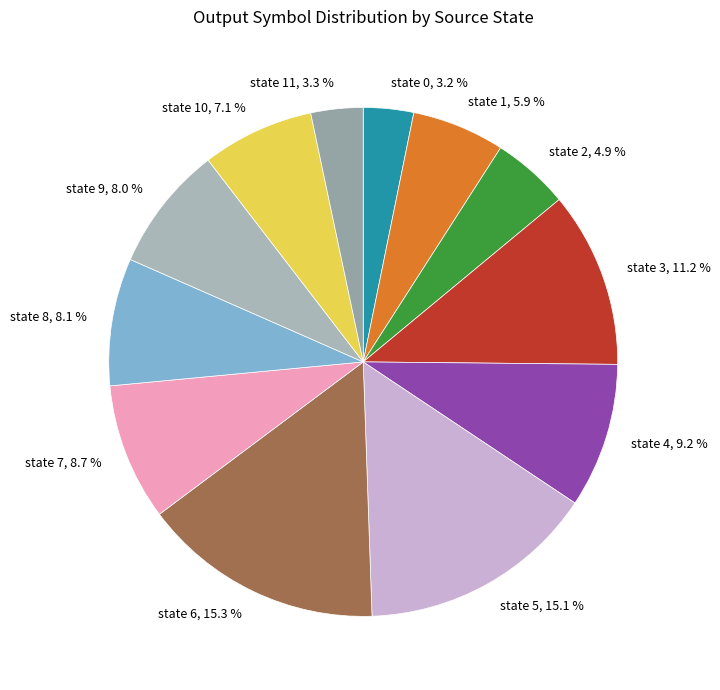

To the nearest percent, what is the average slice percentage?

8%